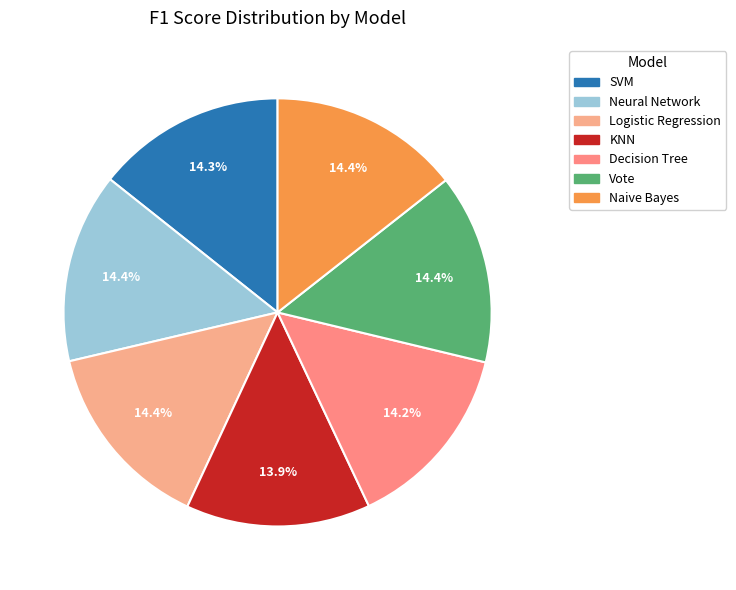

True or false: Naive Bayes accounts for 14% of the total.

True